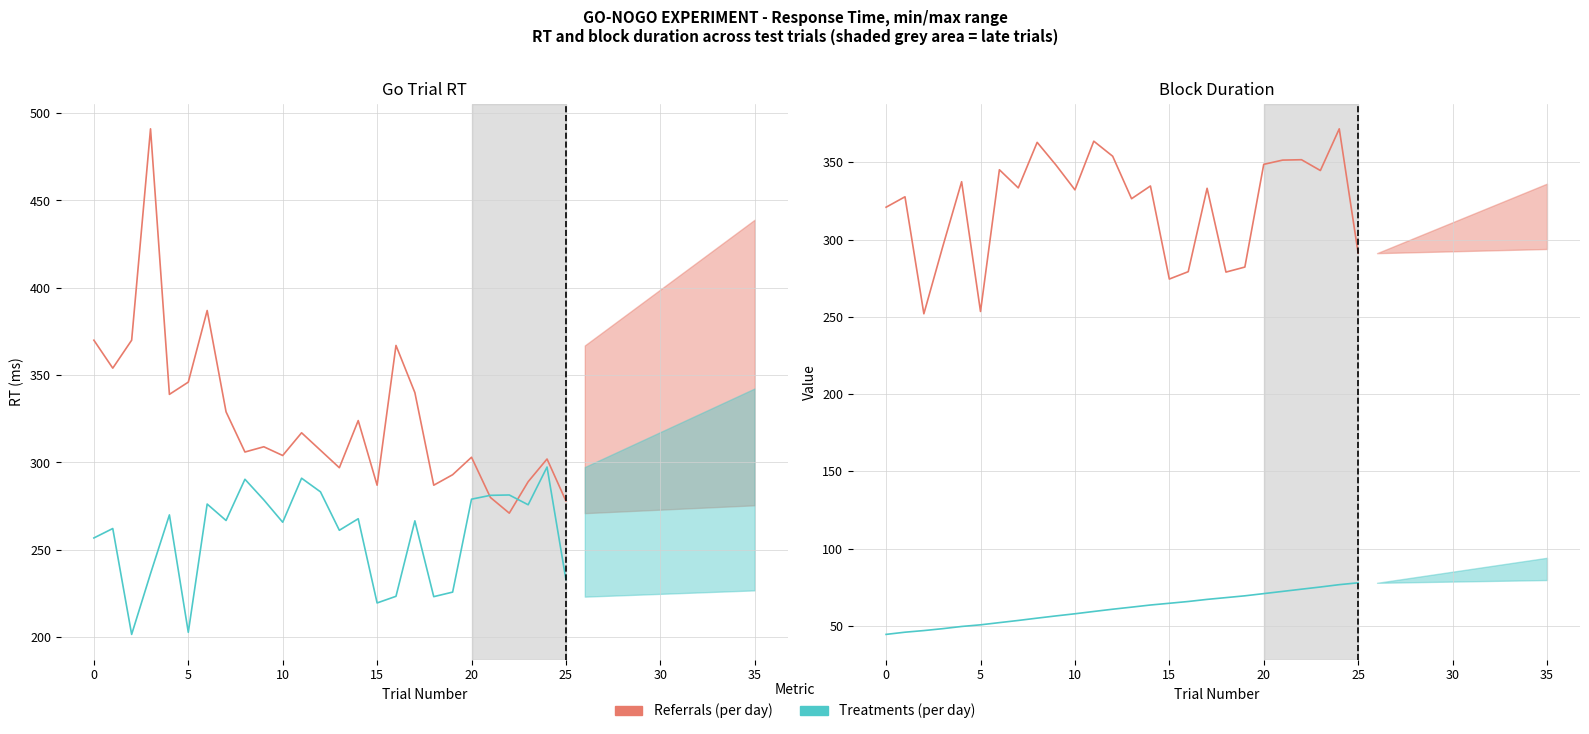

At how many categories does at least one series exceed 97?

26